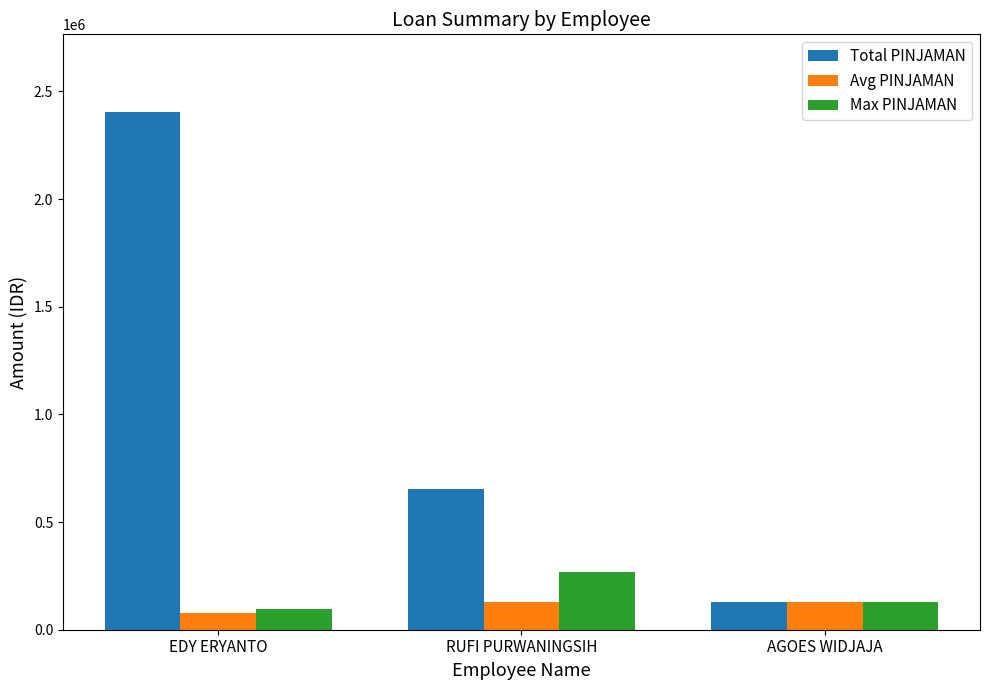

What is the label of the 3rd bar from the right?

EDY ERYANTO